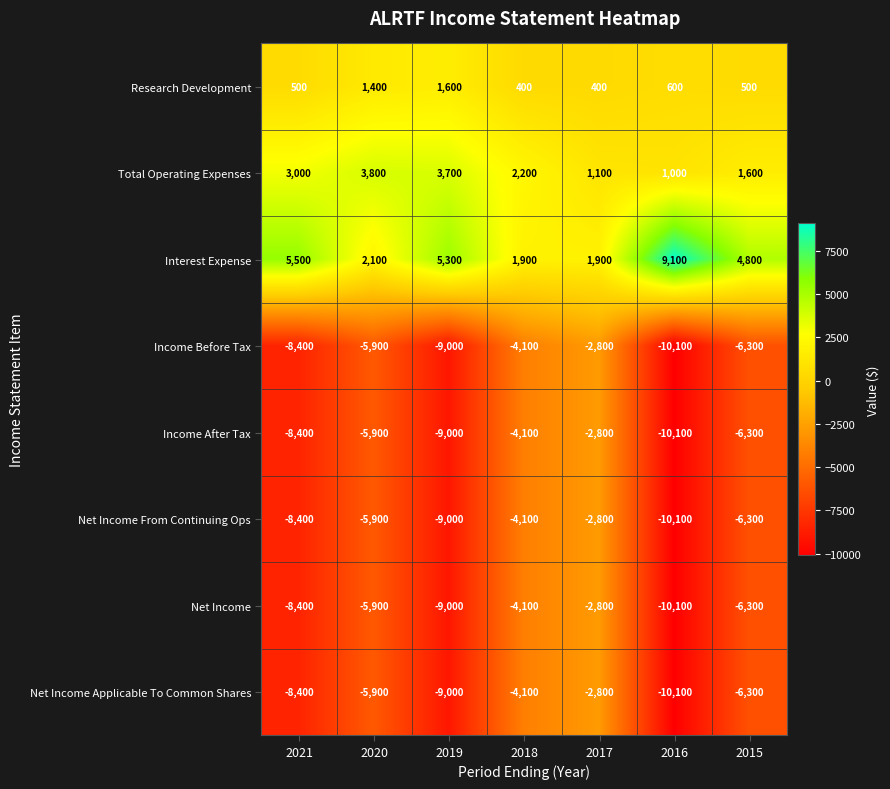

True or false: Net Income From Continuing Ops has a value of -1406 at 2017.

False